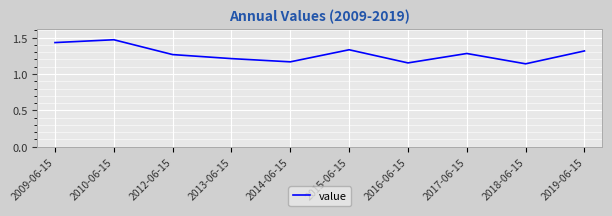

The chart shows a value of 0.3 at 2016-06-15. True or false?

False